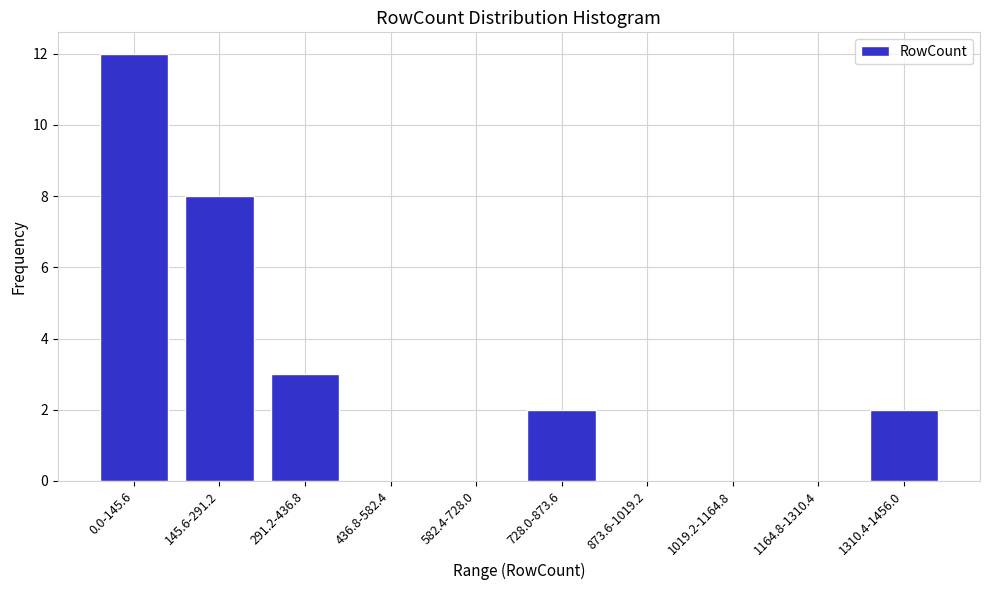

Reading right to left, list all the values displayed in this chart.

1310.4-1456.0=2	1164.8-1310.4=0	1019.2-1164.8=0	873.6-1019.2=0	728.0-873.6=2	582.4-728.0=0	436.8-582.4=0	291.2-436.8=3	145.6-291.2=8	0.0-145.6=12